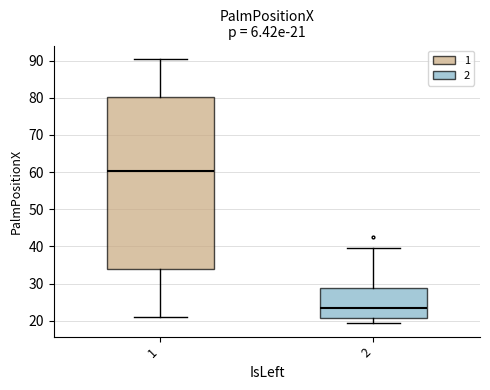

Which box's median line is the highest?

1